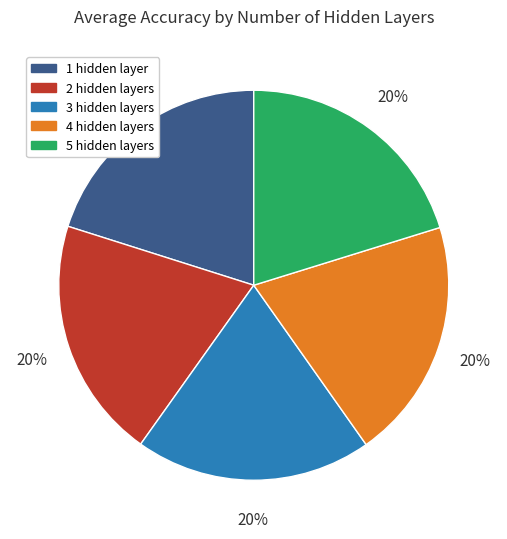

What percentage is the 1 hidden layer slice, to the nearest percent?

20%